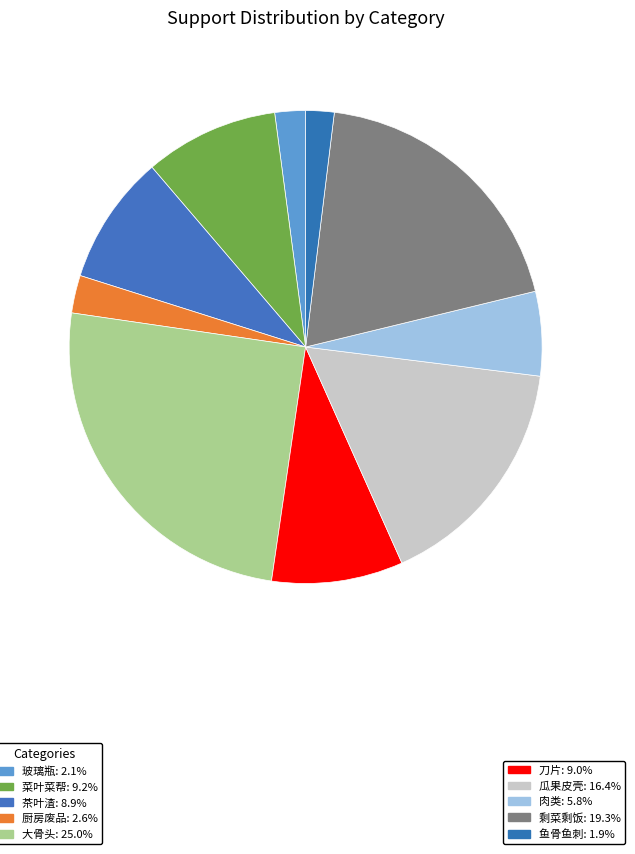

Which category has the smallest portion of the pie?

鱼骨鱼刺